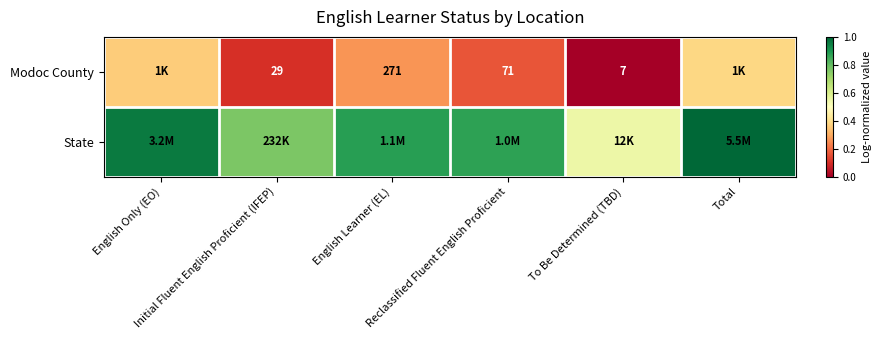

At how many categories does at least one series exceed 0?

6